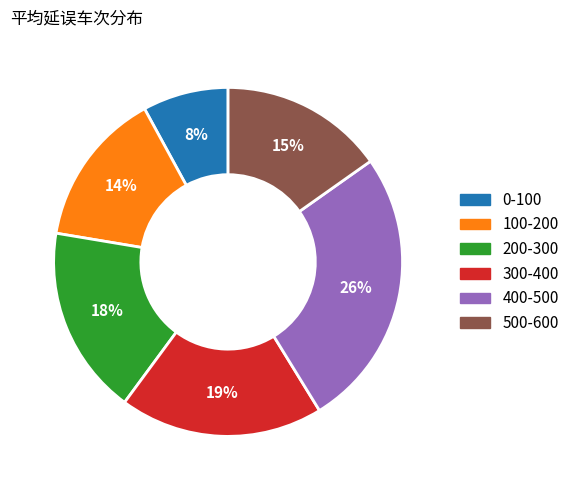

Count the number of slices in the pie.

6